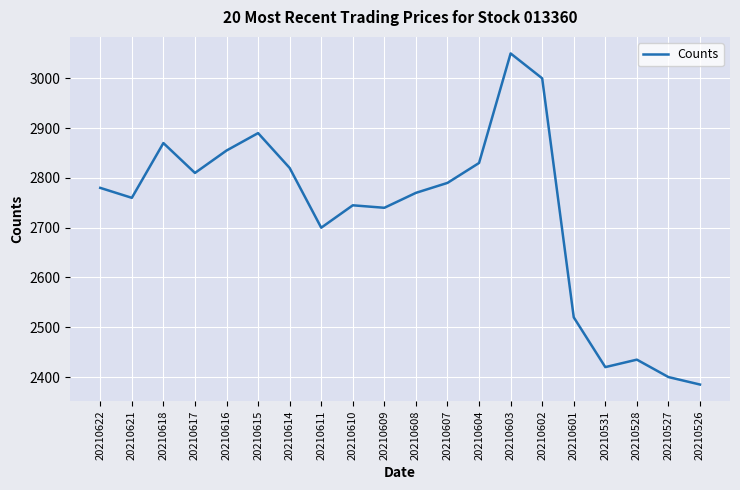

The chart shows a value of 3729 at 20210601. True or false?

False